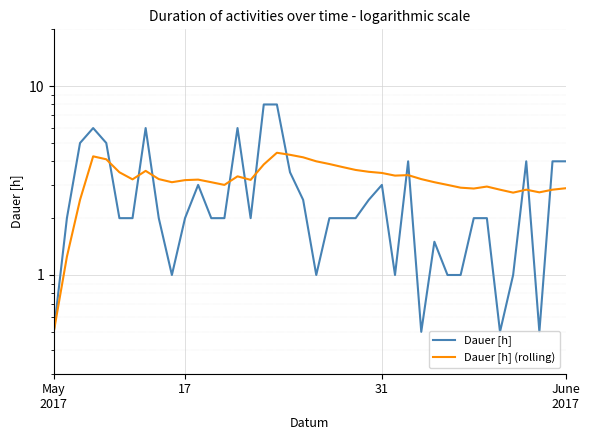

Where do Dauer [h] (rolling) and Dauer [h] first cross each other?

4 and 5